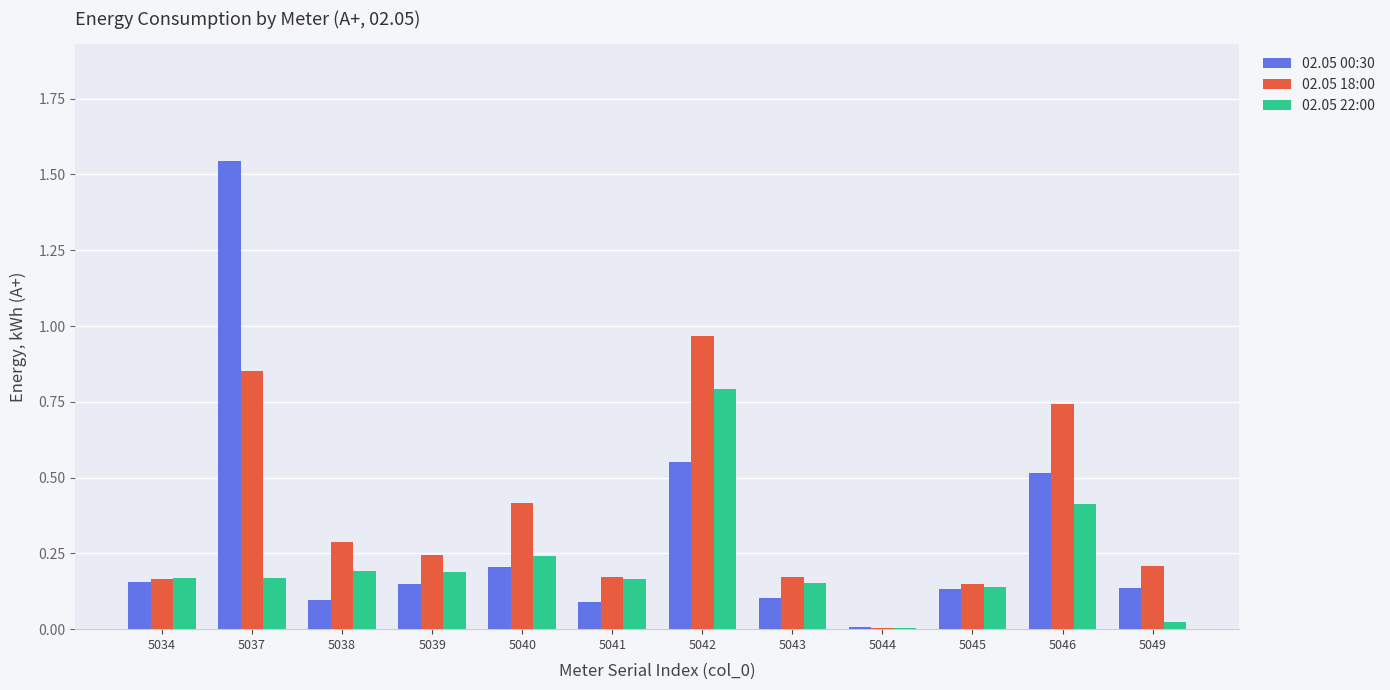

Where is 02.05 22:00 nearest to the value 0?

5044